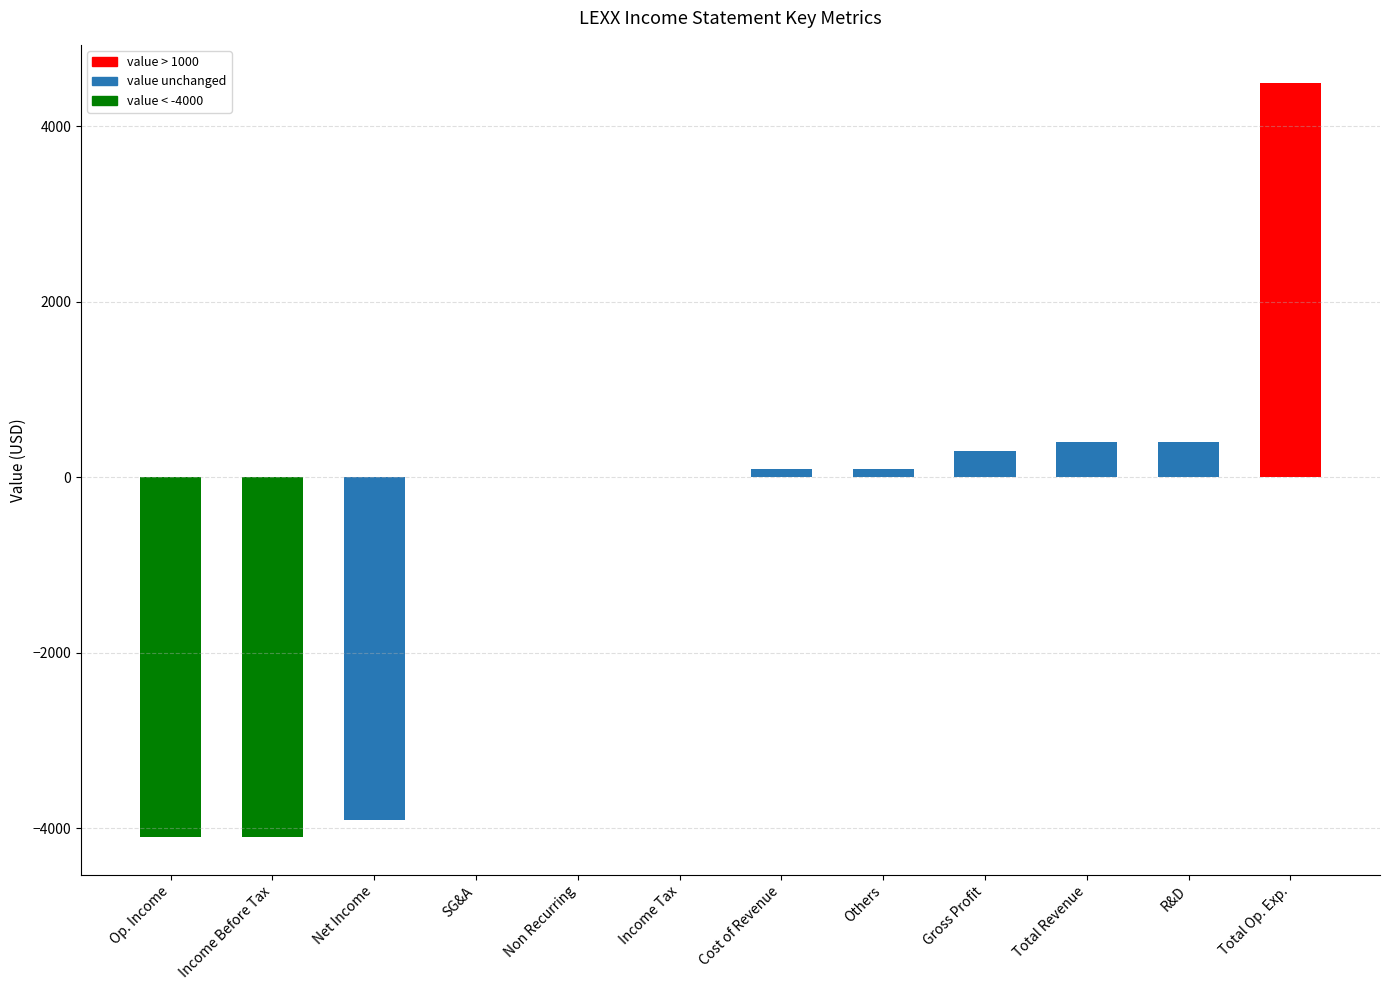

Which category has the highest value across all series?

Total Operating Expenses